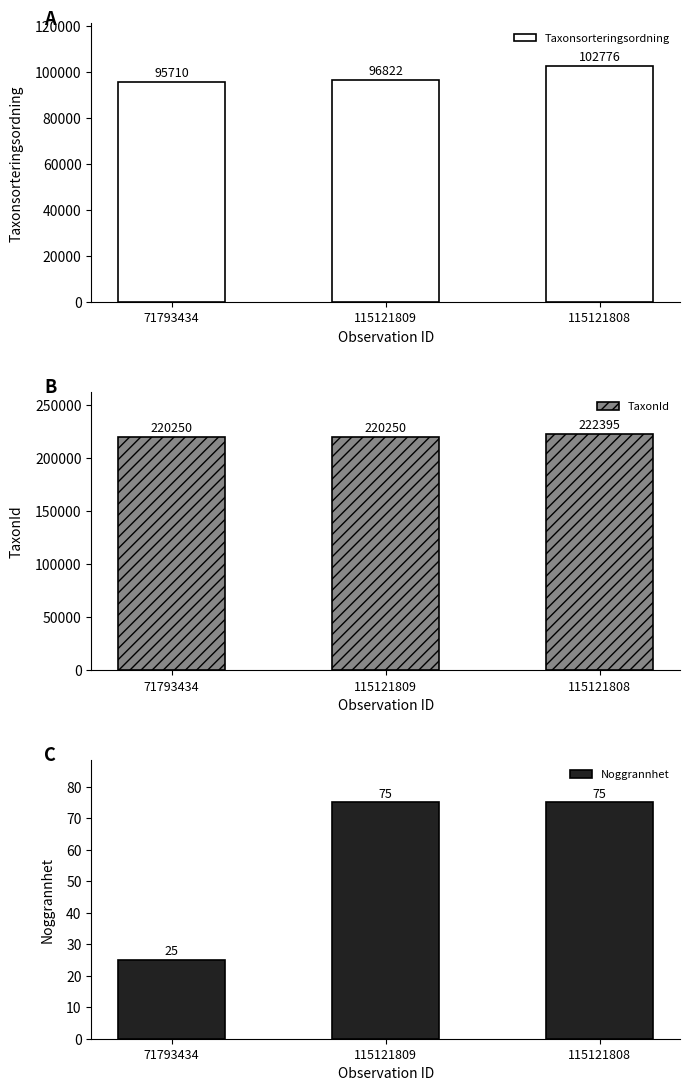

Where is Noggrannhet nearest to the value 50?

71793434